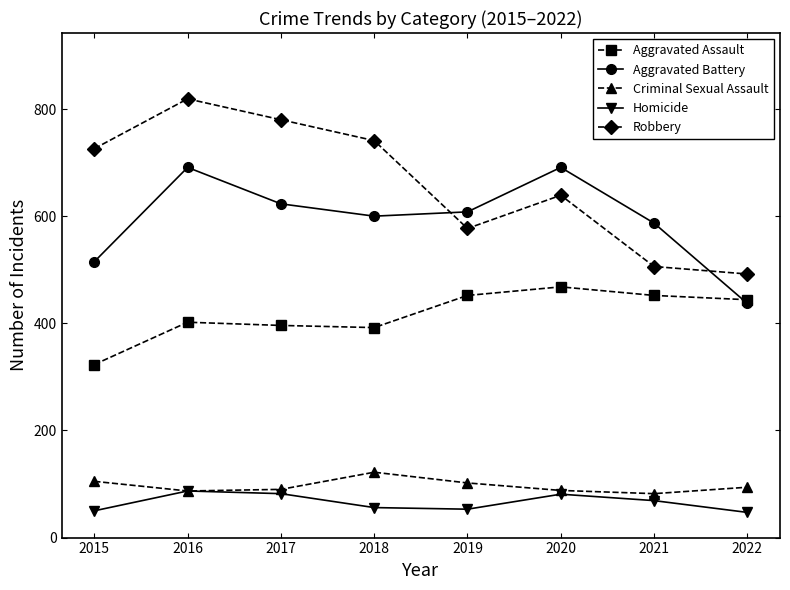

Between 2017 and 2021, which series saw the biggest shift?

Robbery